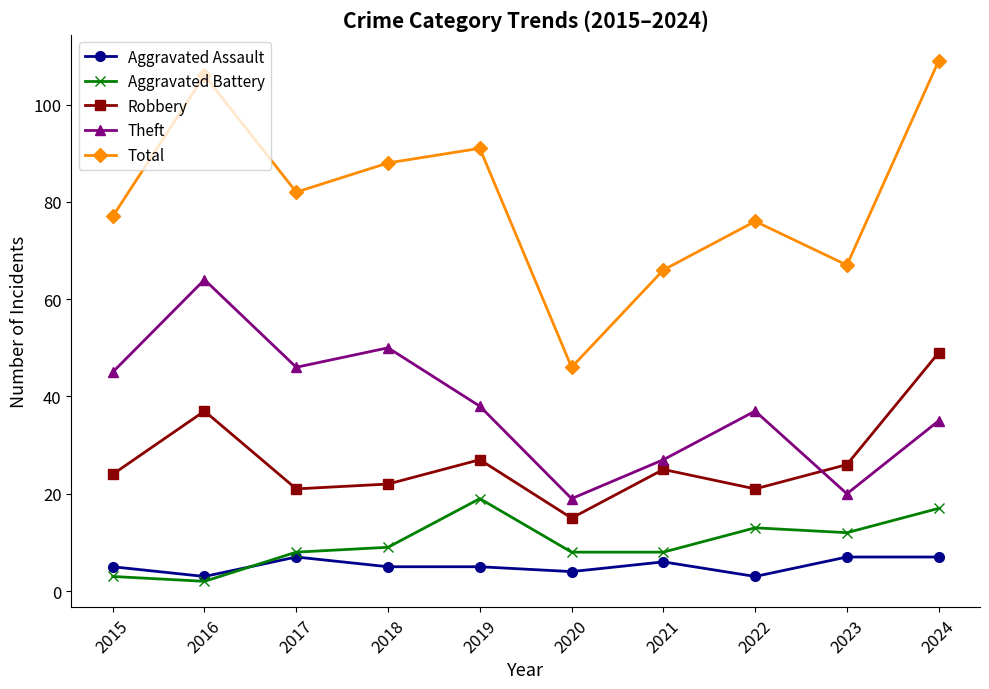

Is it true that Total equals 88 at 2018?

True